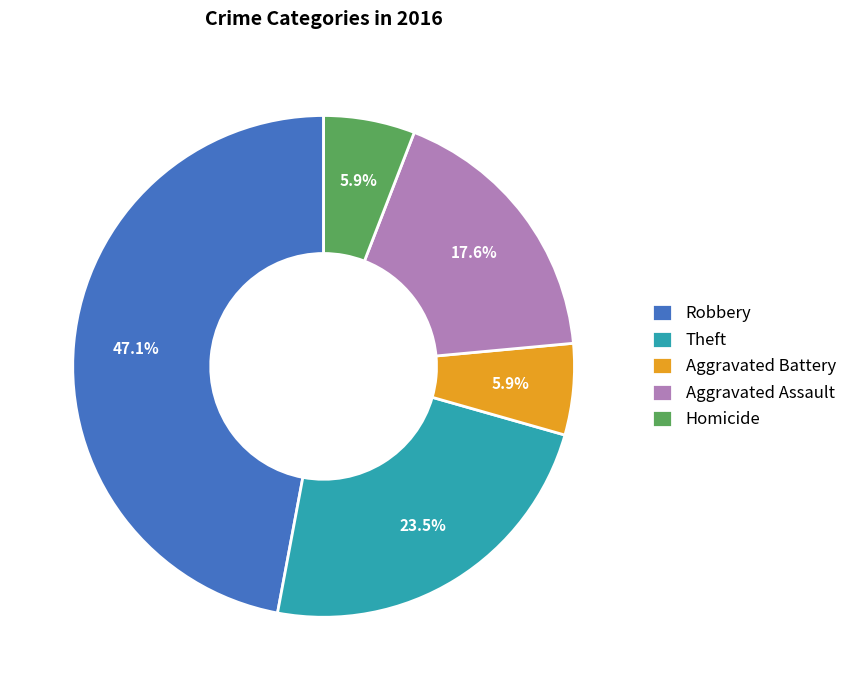

To the nearest percent, what is the difference between the largest and smallest slice percentages?

41%